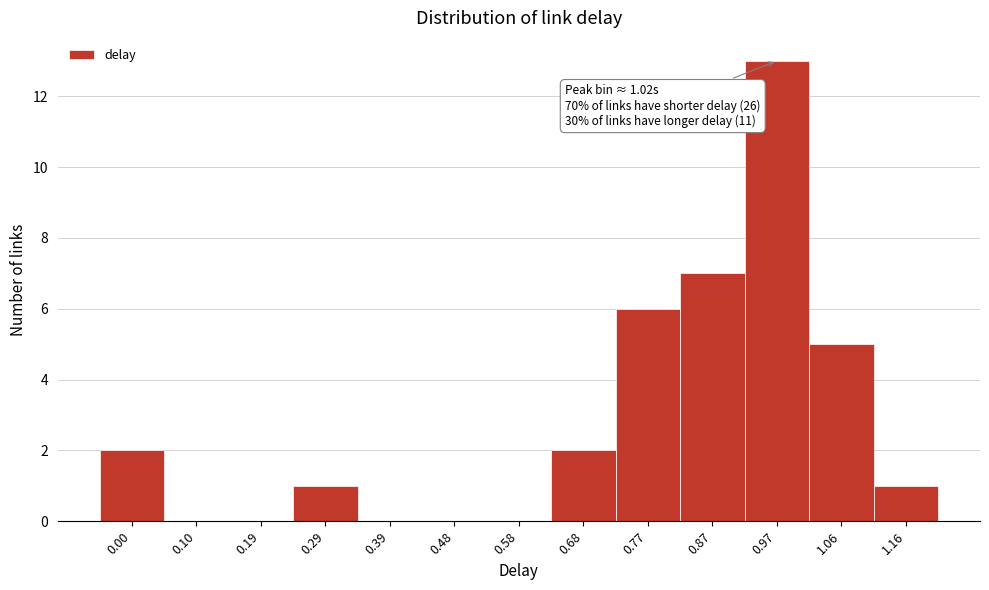

Reading left to right, transcribe all the data shown in this chart.

0.00=2	0.10=0	0.19=0	0.29=1	0.39=0	0.48=0	0.58=0	0.68=2	0.77=6	0.87=7	0.97=13	1.06=5	1.16=1